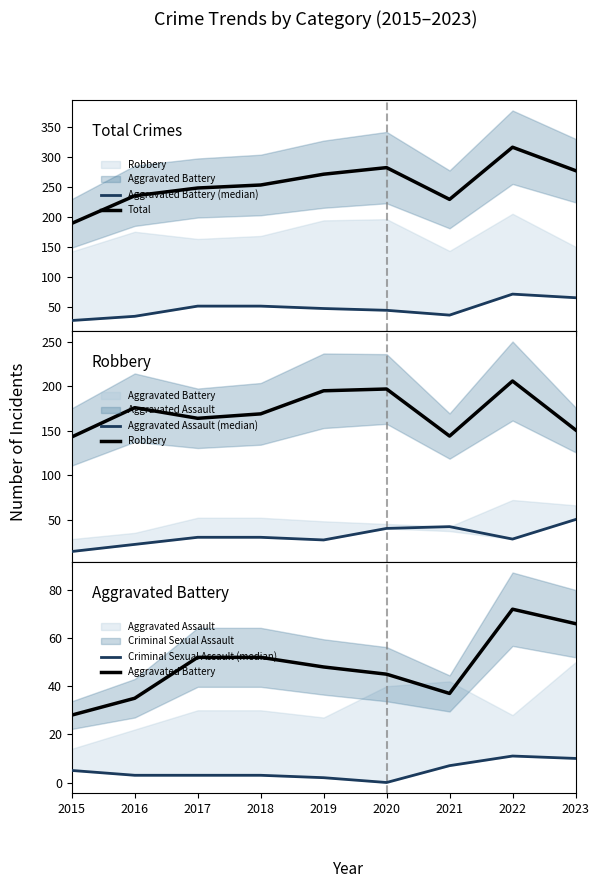

Where is the first local maximum for Aggravated Battery (median)?

2022